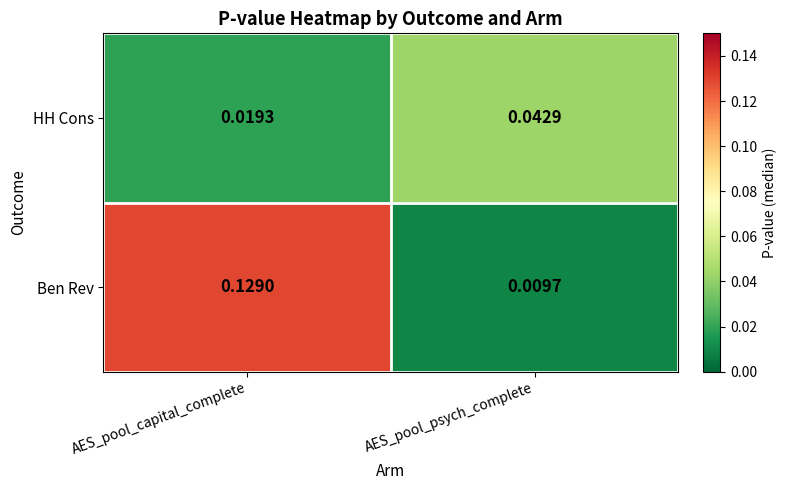

At which label is HH Cons closest to 0?

AES_pool_capital_complete